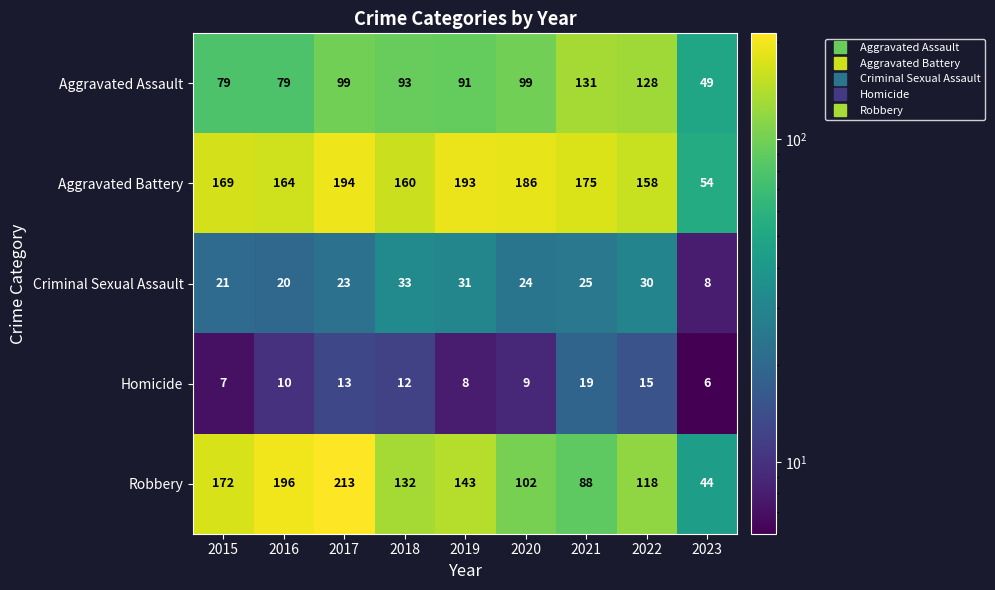

What is the difference between the maximum and minimum values in the Criminal Sexual Assault series?

25